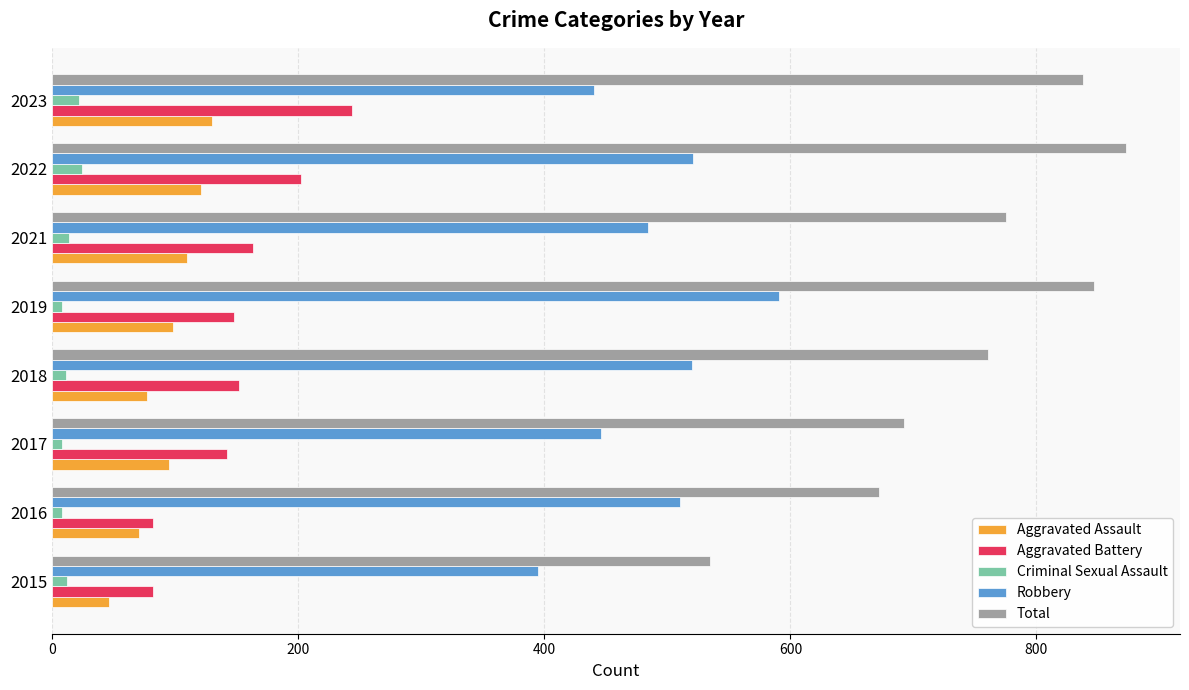

What is the average value of the Total series?

749